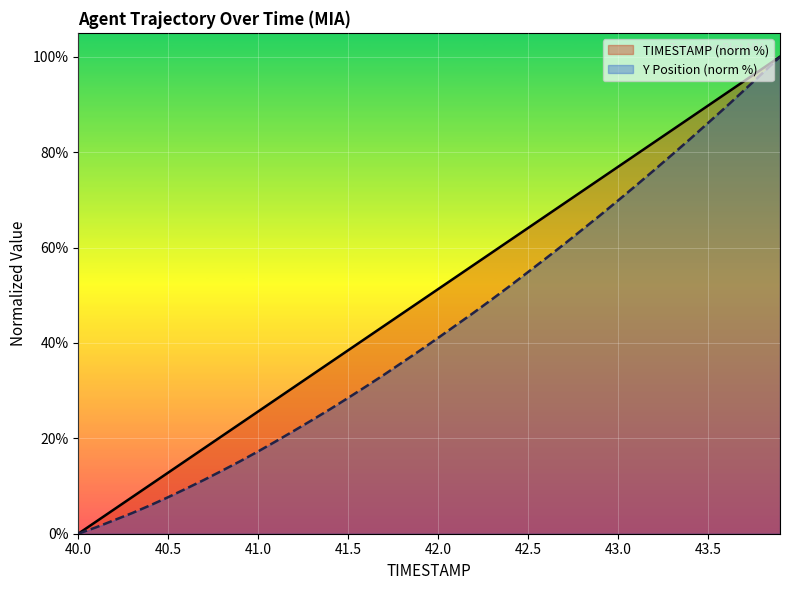

Reading left to right, extract all data points from this chart.

TIMESTAMP: 0.0	2.6	5.1	7.7	10.3	12.8	15.4	17.9	20.5	23.1	25.6	28.2	30.8	33.3	35.9	38.5	41.0	43.6	46.2	48.7	51.3	53.8	56.4	59.0	61.5	64.1	66.7	69.2	71.8	74.4	76.9	79.5	82.1	84.6	87.2	89.7	92.3	94.9	97.4	100.0
Y: 0.0	1.4	2.8	4.3	6.0	7.7	9.5	11.3	13.2	15.2	17.3	19.4	21.6	23.8	26.1	28.5	30.9	33.3	35.9	38.4	41.1	43.7	46.4	49.2	52.0	54.9	57.8	60.7	63.7	66.7	69.9	73.0	76.2	79.4	82.7	86.1	89.5	92.9	96.5	100.0